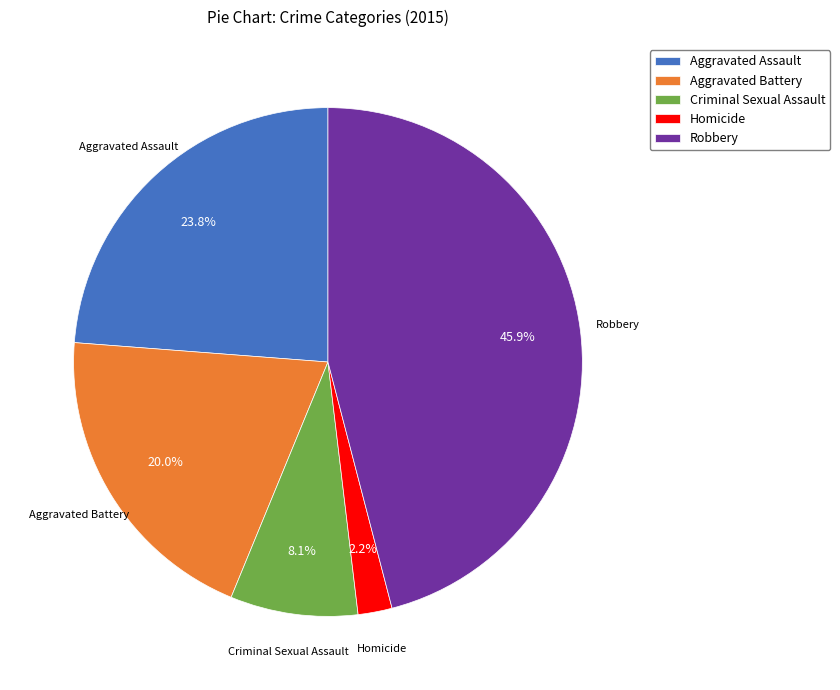

What percentage do Criminal Sexual Assault and Homicide together represent?

10.3%